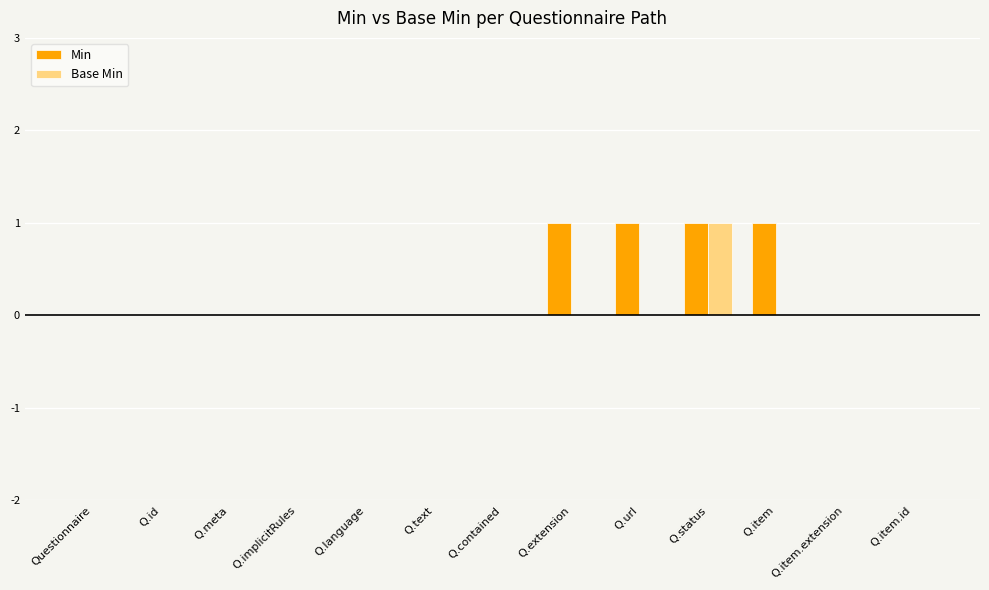

Is it true that Min equals 0 at Q.id?

True